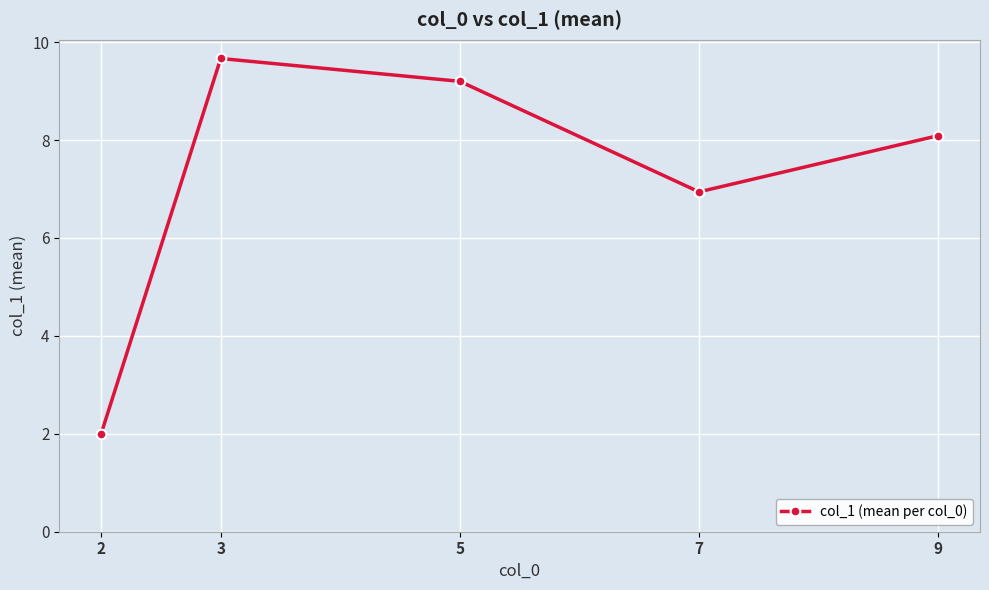

Reading left to right, what are all the values shown in this chart?

2.0	9.7	9.2	6.9	8.1